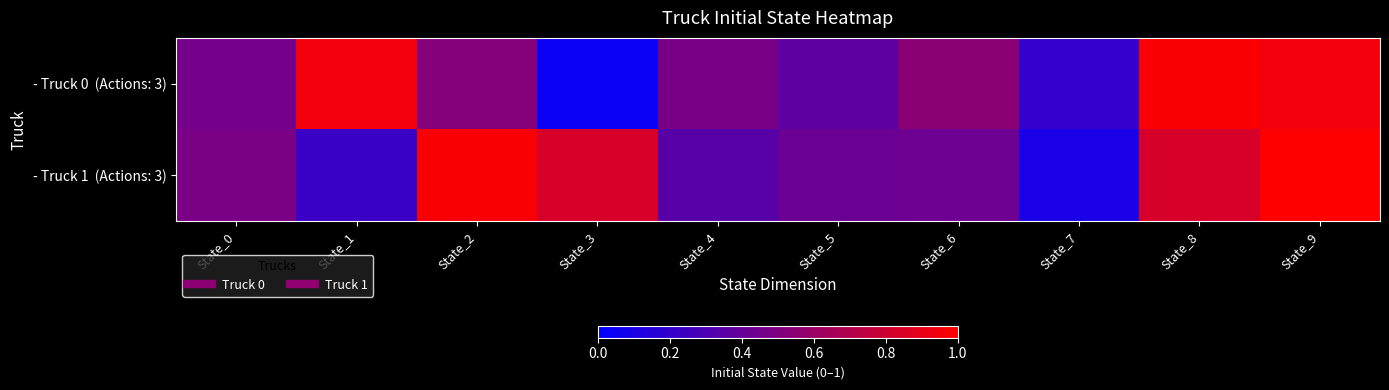

Rank the series by their maximum value, from lowest to highest.

- Truck 0 (Actions: 3), - Truck 1 (Actions: 3)